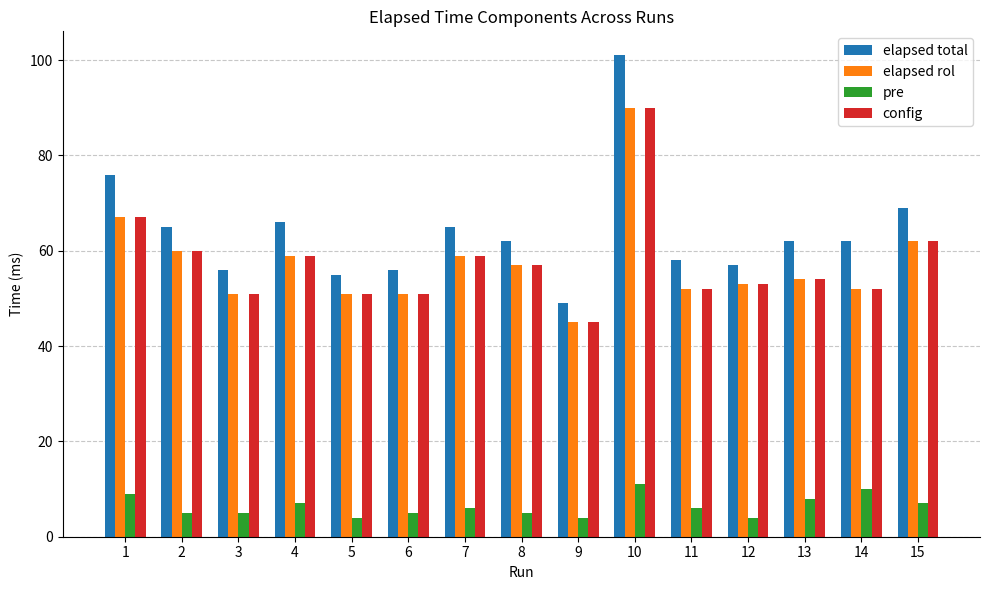

Which series has the widest spread of values?

elapsed total